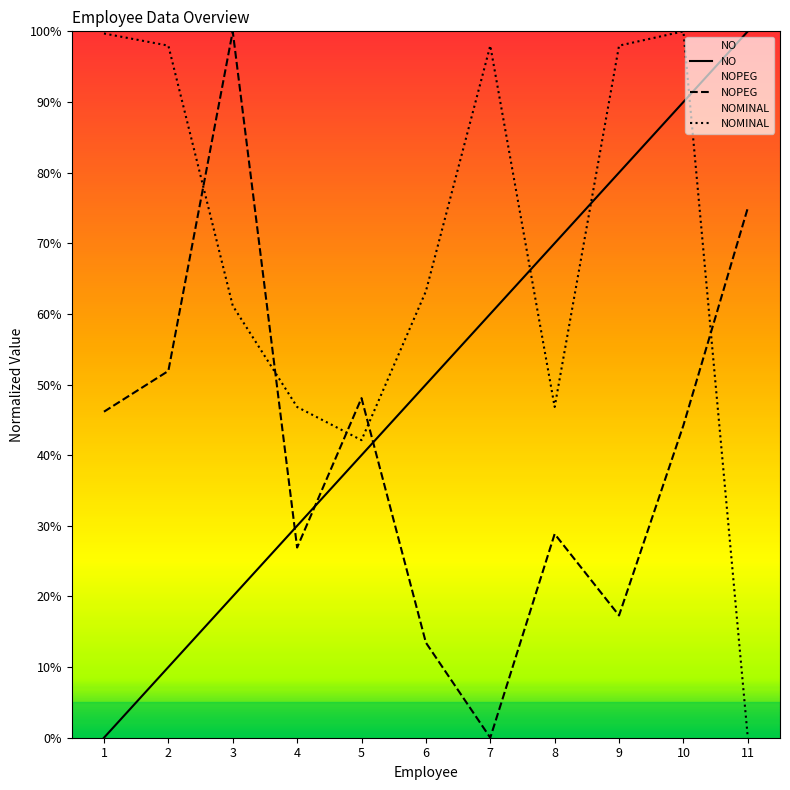

Which category has the lowest value in the NOPEG series?

7